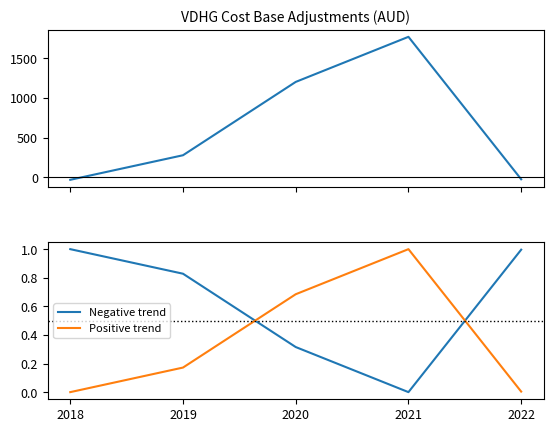

Reading left to right, list all the values displayed in this chart.

cost_base_increase: 2018=-33.9	2019=276.2	2020=1201.9	2021=1771.0	2022=-27.2
Negative trend: 2018=1.0	2019=0.8	2020=0.3	2021=0.0	2022=1.0
Positive trend: 2018=0.0	2019=0.2	2020=0.7	2021=1.0	2022=0.0